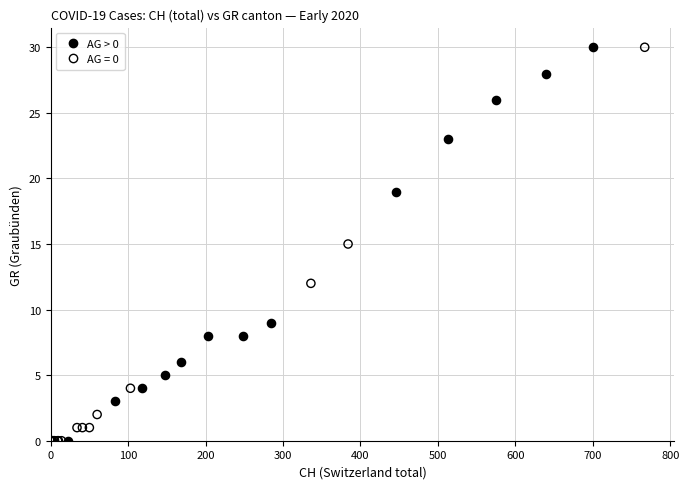

What are all the series names shown in the legend?

AG > 0, AG = 0